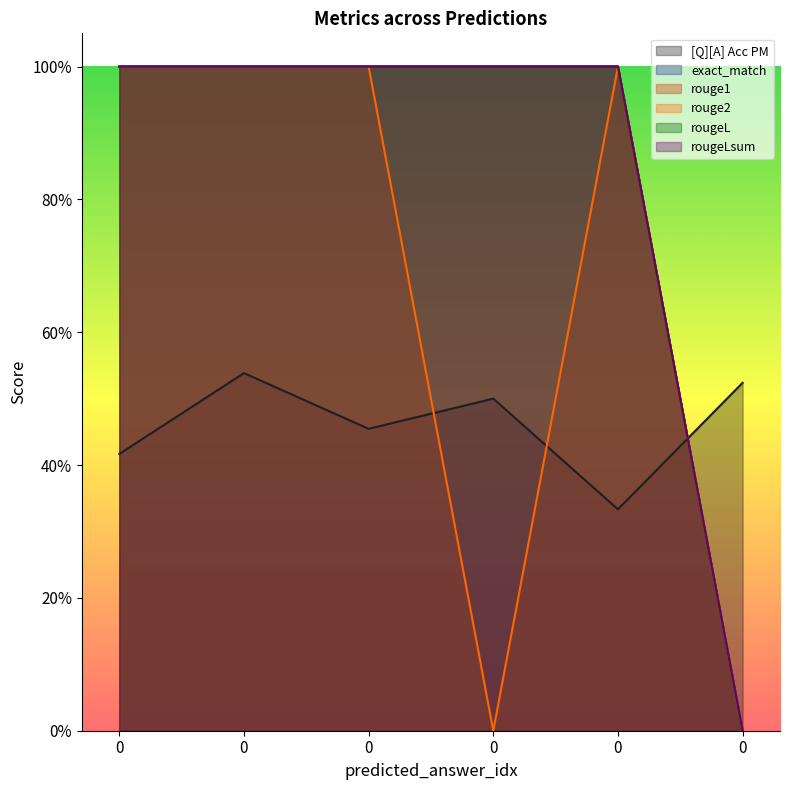

What is the value of the exact_match point at the 1st from the left?

1.0